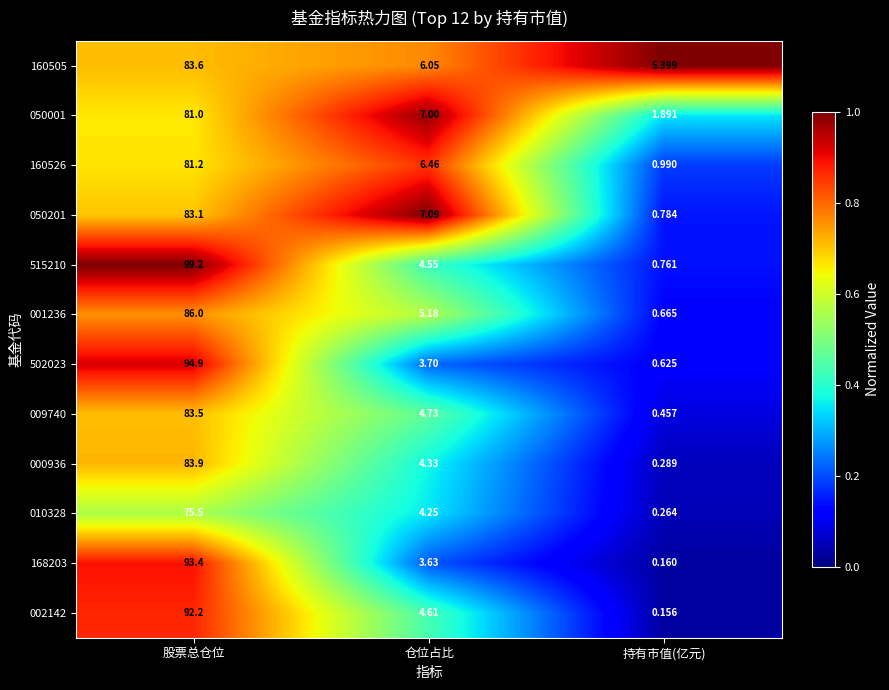

Which category has the lowest value in the 010328 series?

持有市值(亿元)